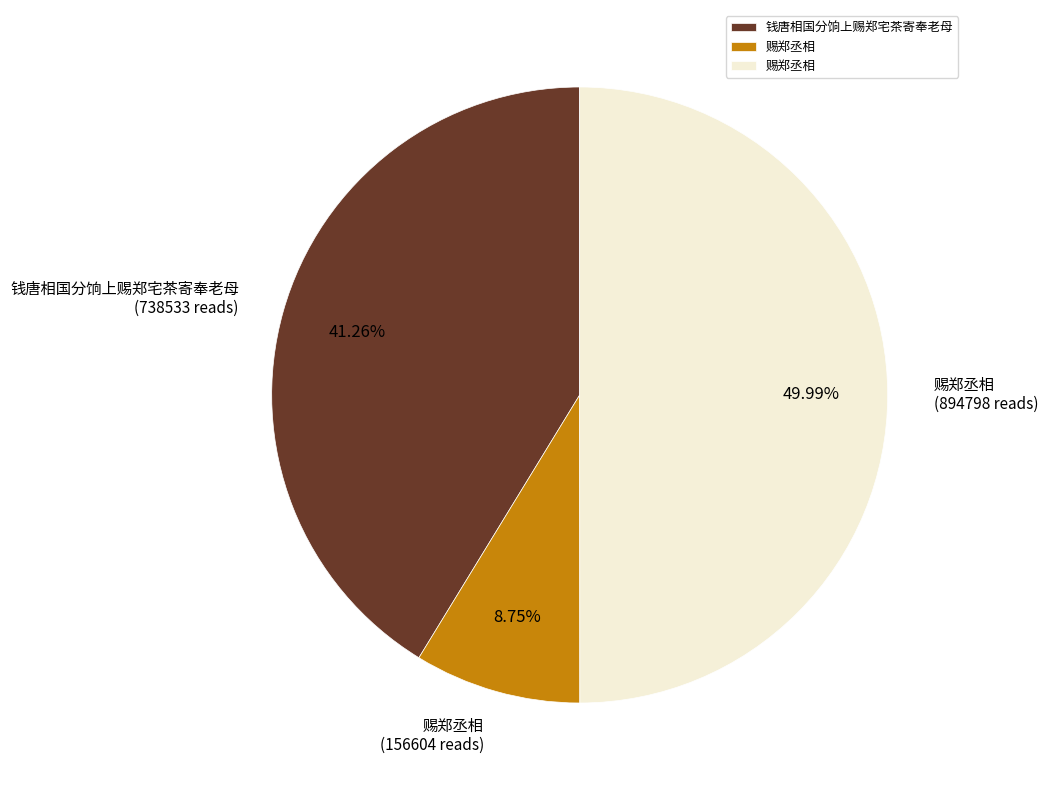

Rank the categories by value from highest to lowest.

赐郑丞相, 钱唐相国分饷上赐郑宅茶寄奉老母, 赐郑丞相